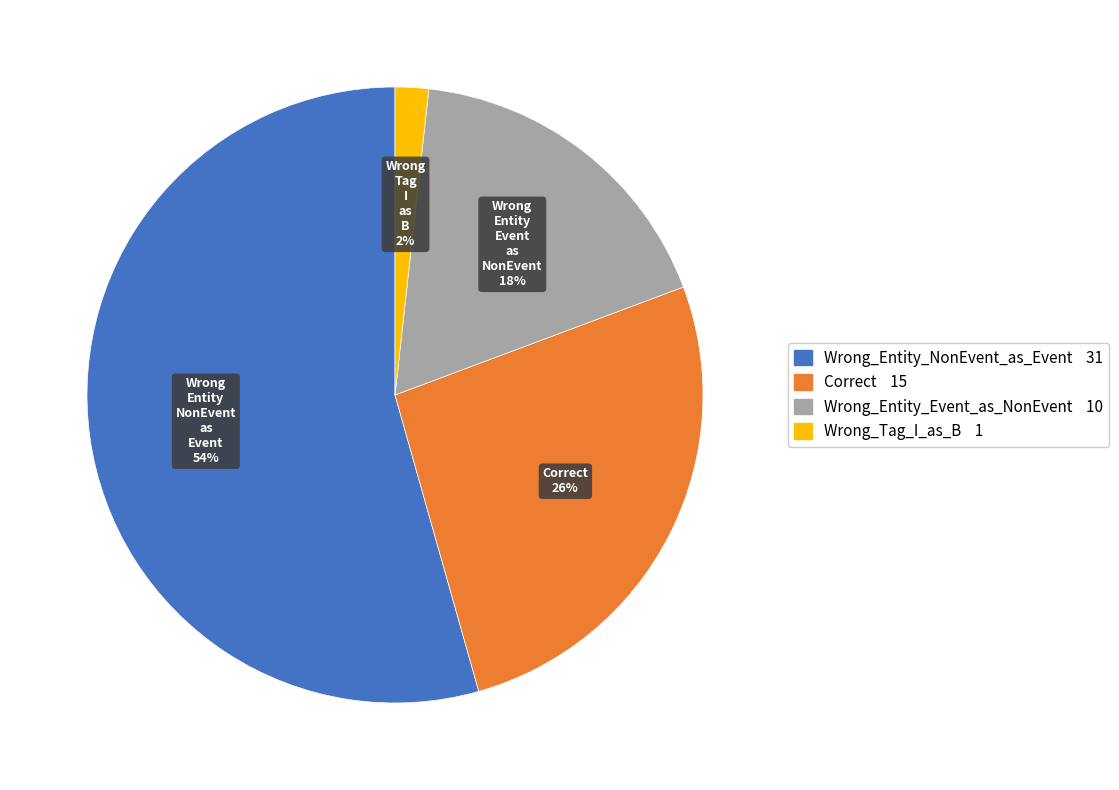

Count the number of slices in the pie.

4